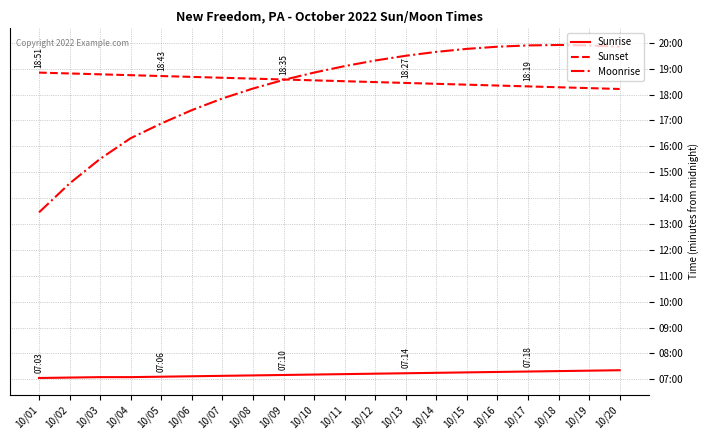

What is the difference between the highest and lowest values at 10/12?

726